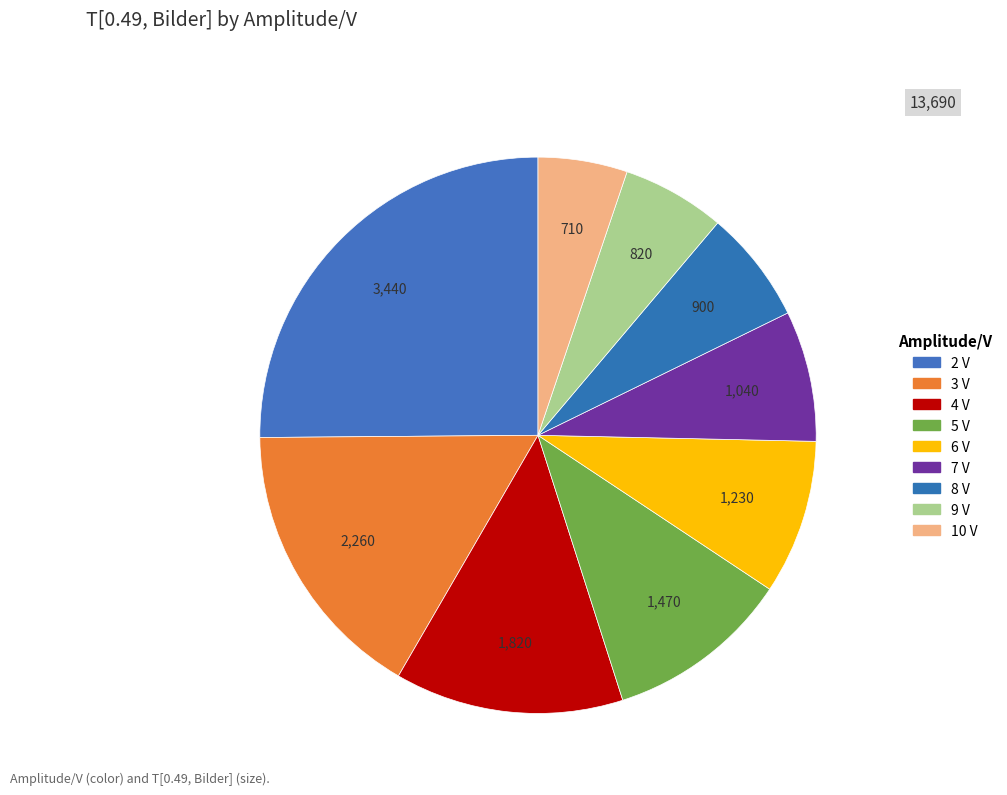

How many segments does this pie chart have?

9